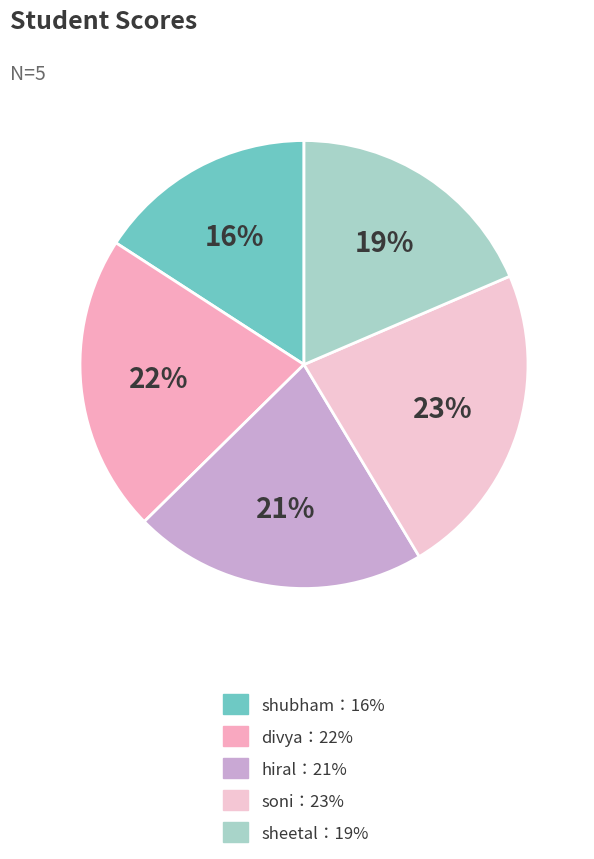

Count the number of slices in the pie.

5